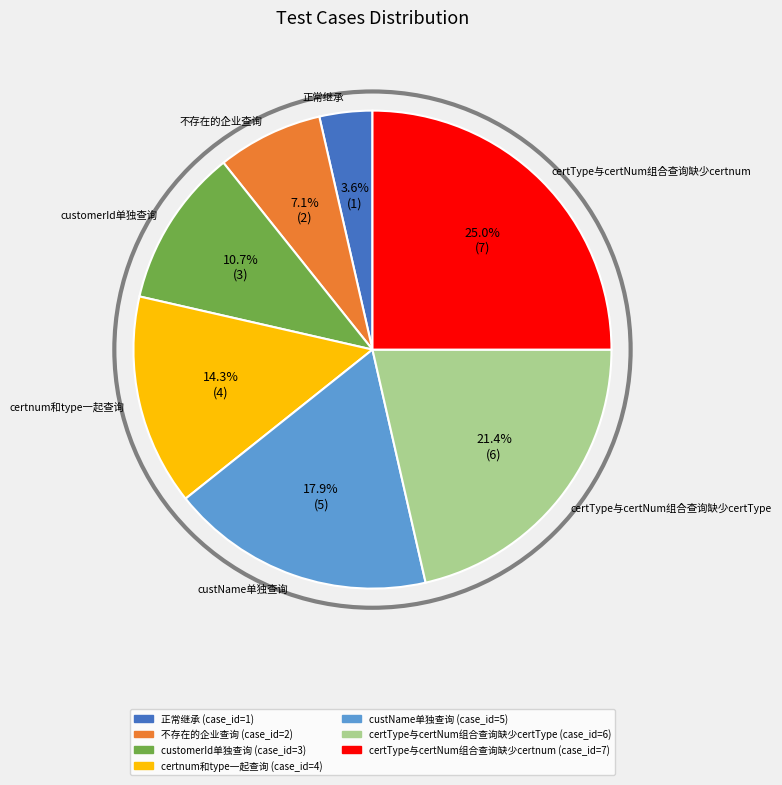

How much of the chart is everything except certType与certNum组合查询缺少certnum?

75.0%